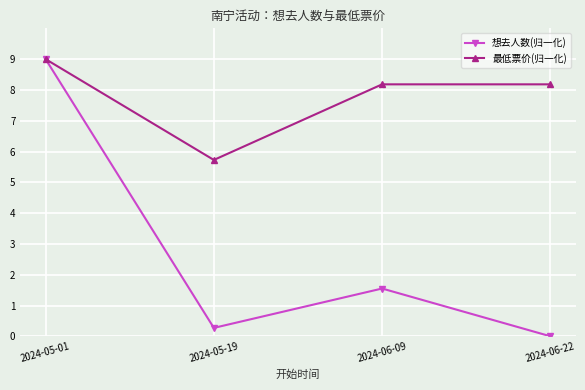

Which category has the highest value in the 想去人数(归一化) series?

2024-05-01